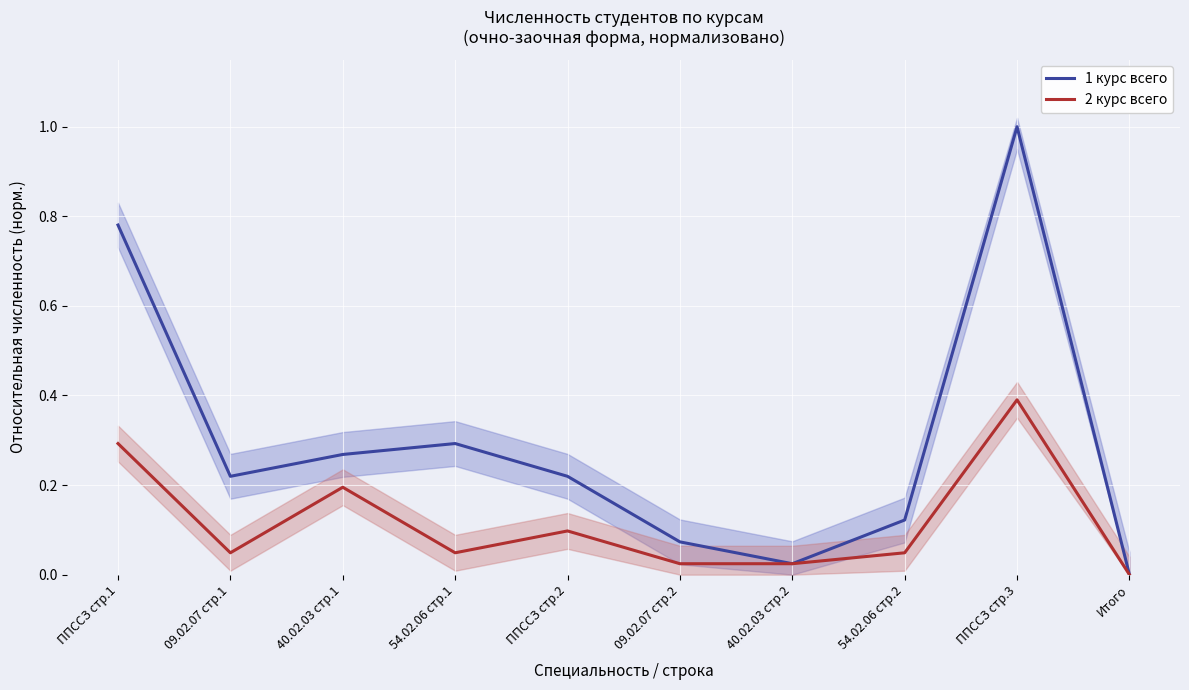

Reading right to left, transcribe all the data shown in this chart.

1 курс всего: 0.0	1.0	0.1	0.0	0.1	0.2	0.3	0.3	0.2	0.8
2 курс всего: 0.0	0.4	0.0	0.0	0.0	0.1	0.0	0.2	0.0	0.3